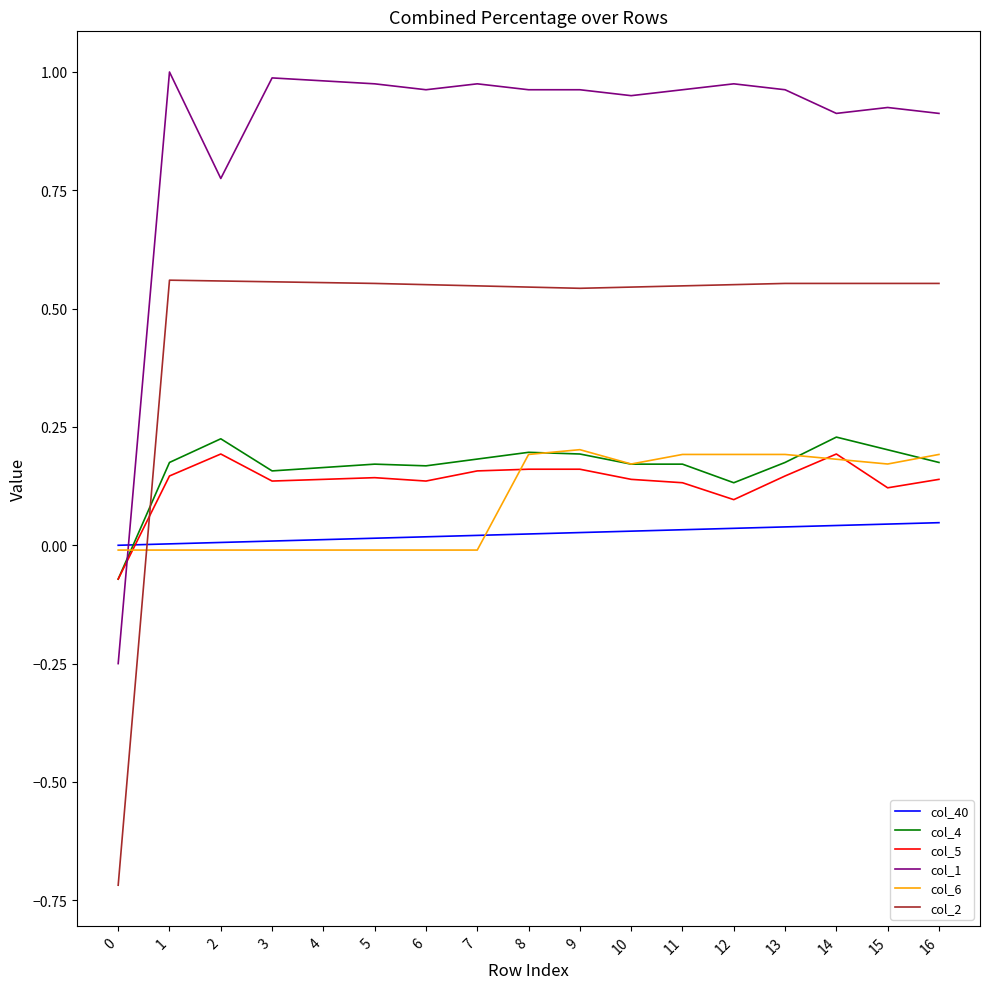

Which series has the widest spread of values?

col_2